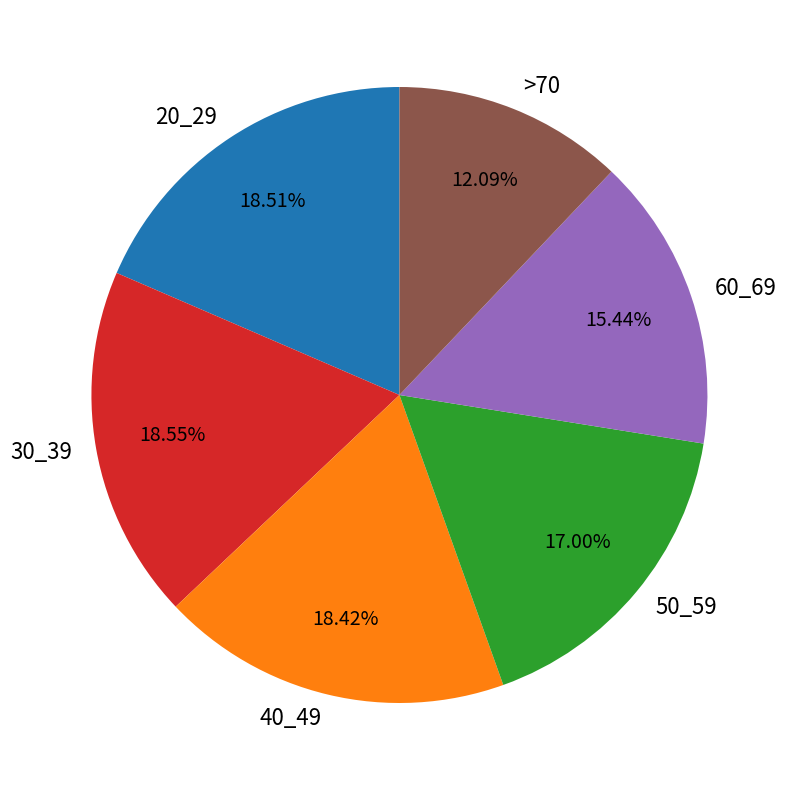

What percentage is the 20_29 slice, to the nearest percent?

19%